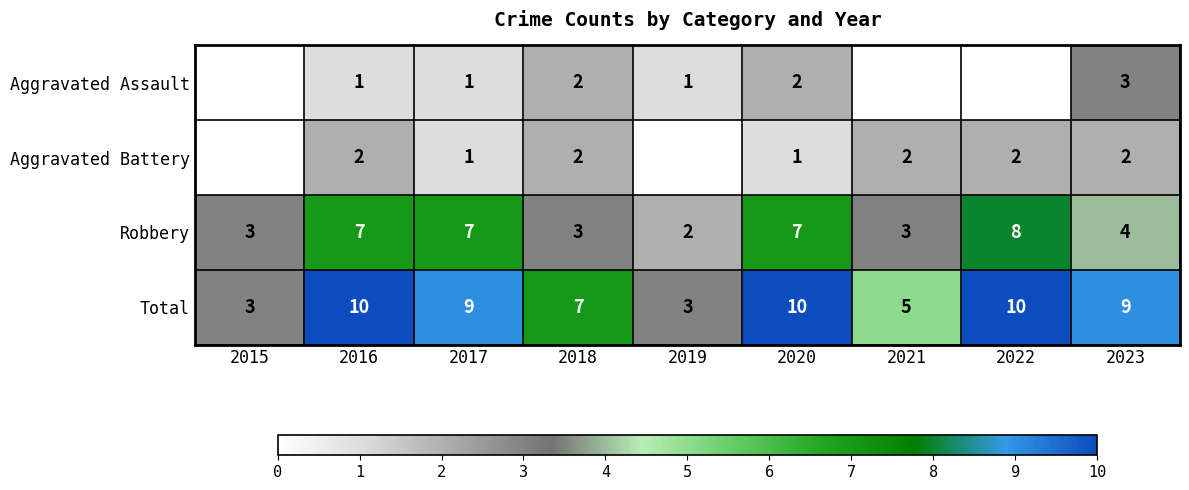

Is the value of Aggravated Assault at 2018 greater than the value of Robbery at 2015?

No